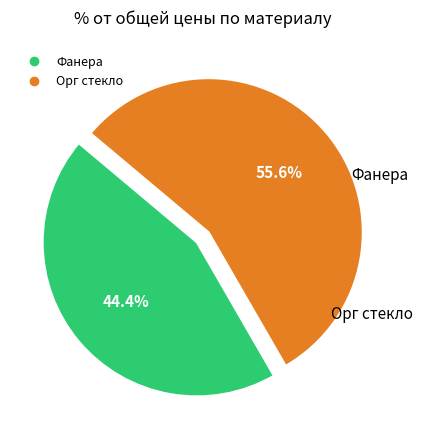

What percentage is the Фанера slice, to the nearest percent?

44%